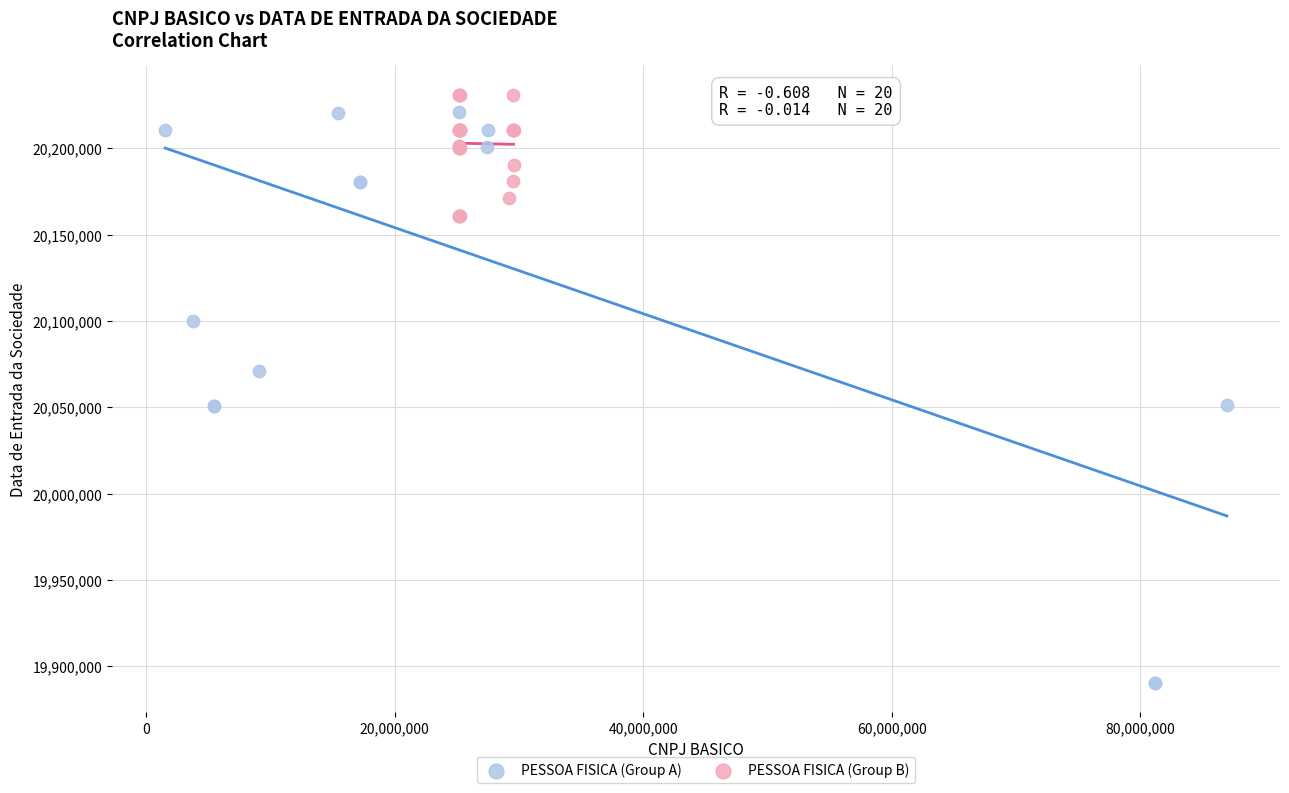

Which series has the widest spread of Y values?

PESSOA FISICA (Group A)